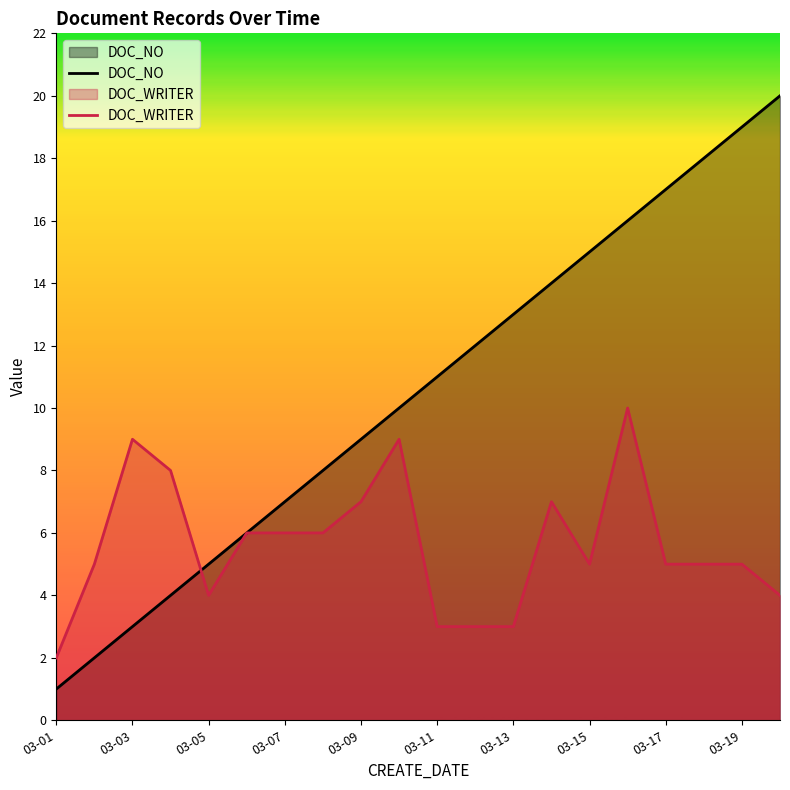

Which series has the widest spread of values?

DOC_NO